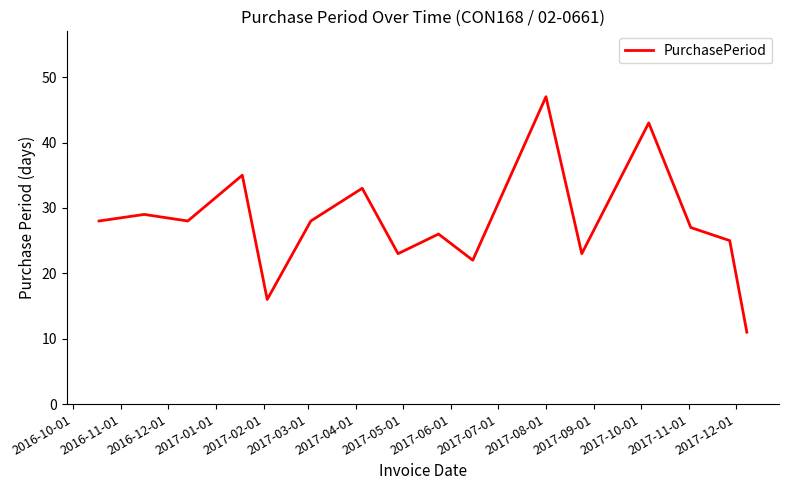

Reading left to right, transcribe all the data shown in this chart.

28	29	28	35	16	28	33	23	26	22	47	23	43	27	25	11